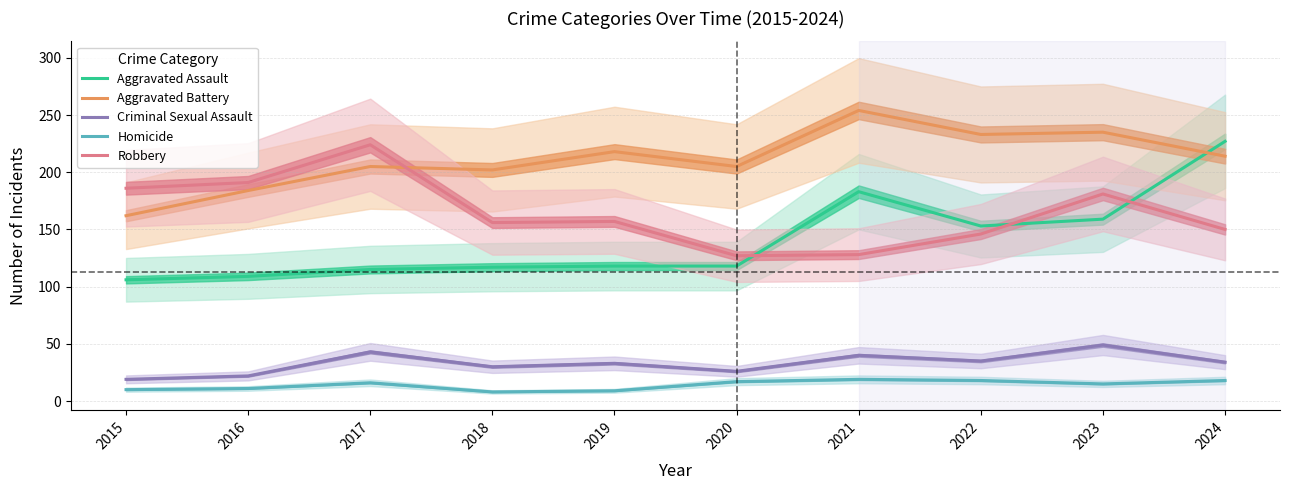

At which category is the sum across all series the highest?

2024